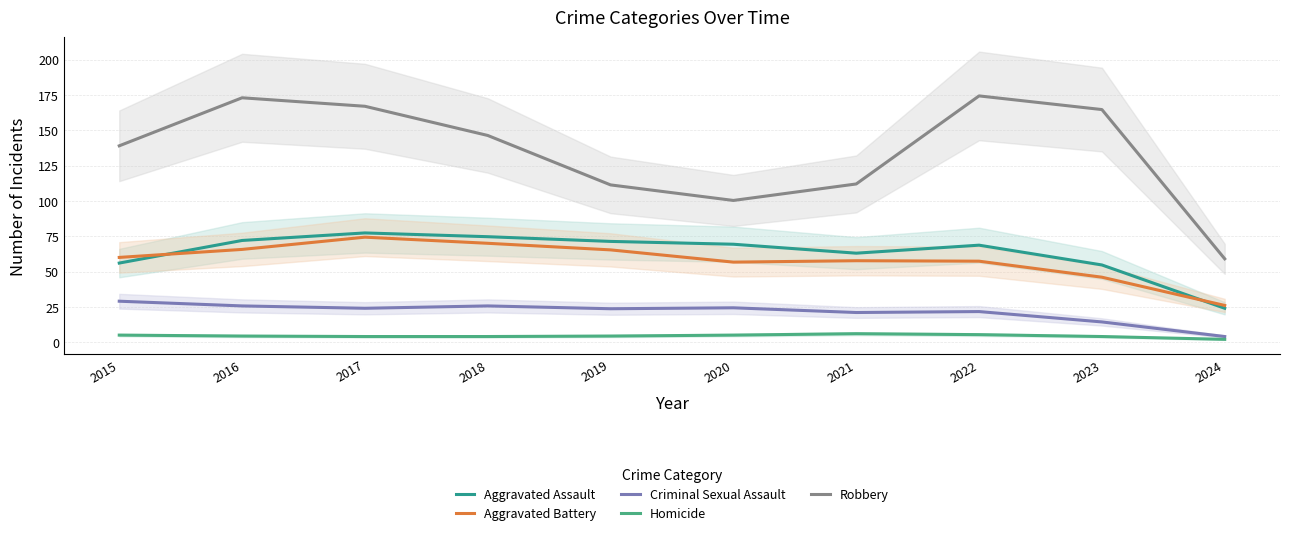

True or false: Aggravated Battery and Robbery intersect in this chart.

False